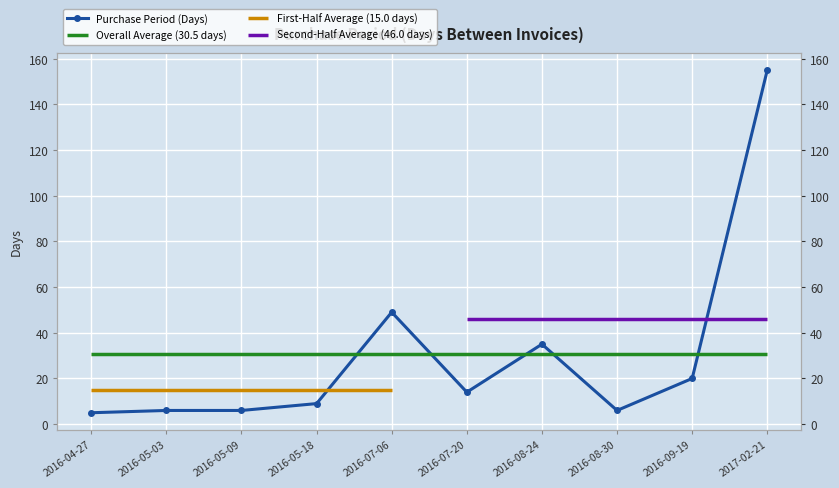

Which label corresponds to the largest value in the chart?

2017-02-21